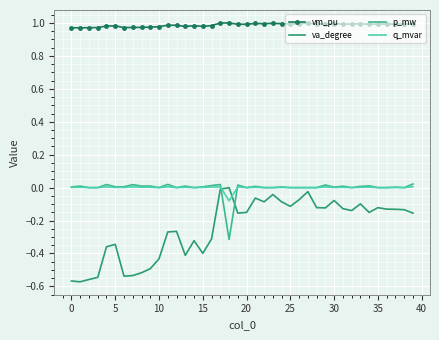

Which series has the largest total across all categories?

vm_pu